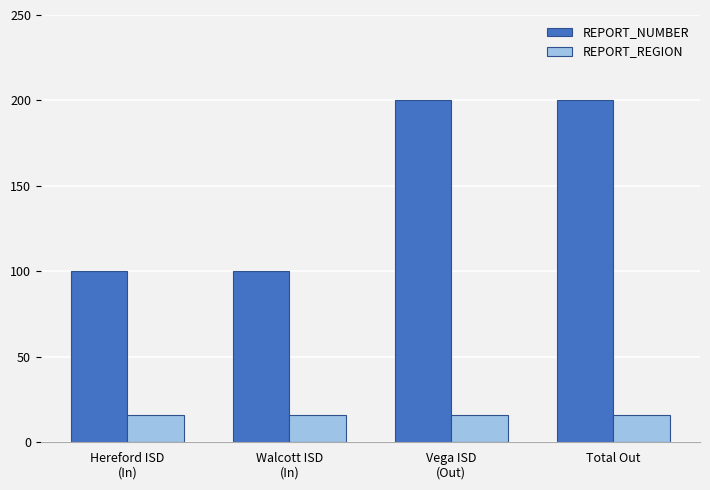

What is the minimum value shown in the chart?

16